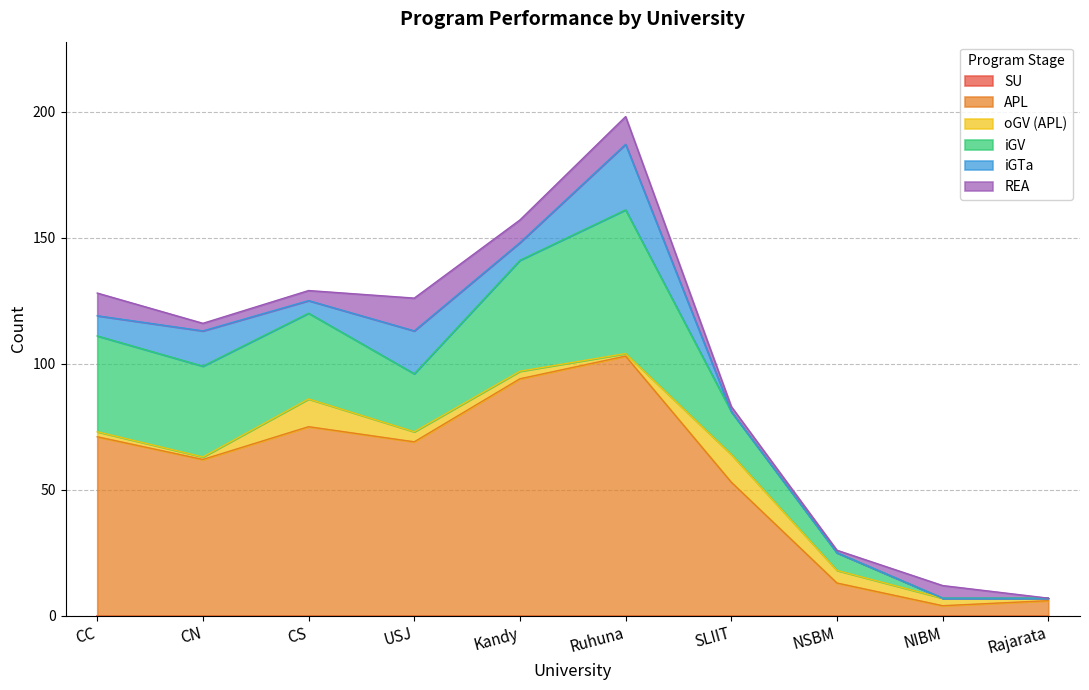

Is the value of APL at NSBM greater than the value of REA at NIBM?

Yes